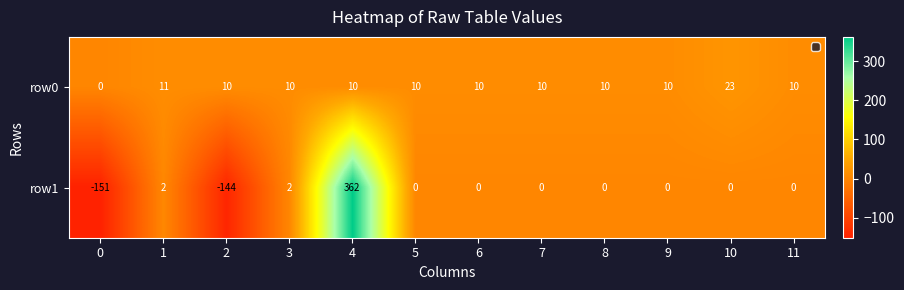

What is the average value of the row0 series?

10